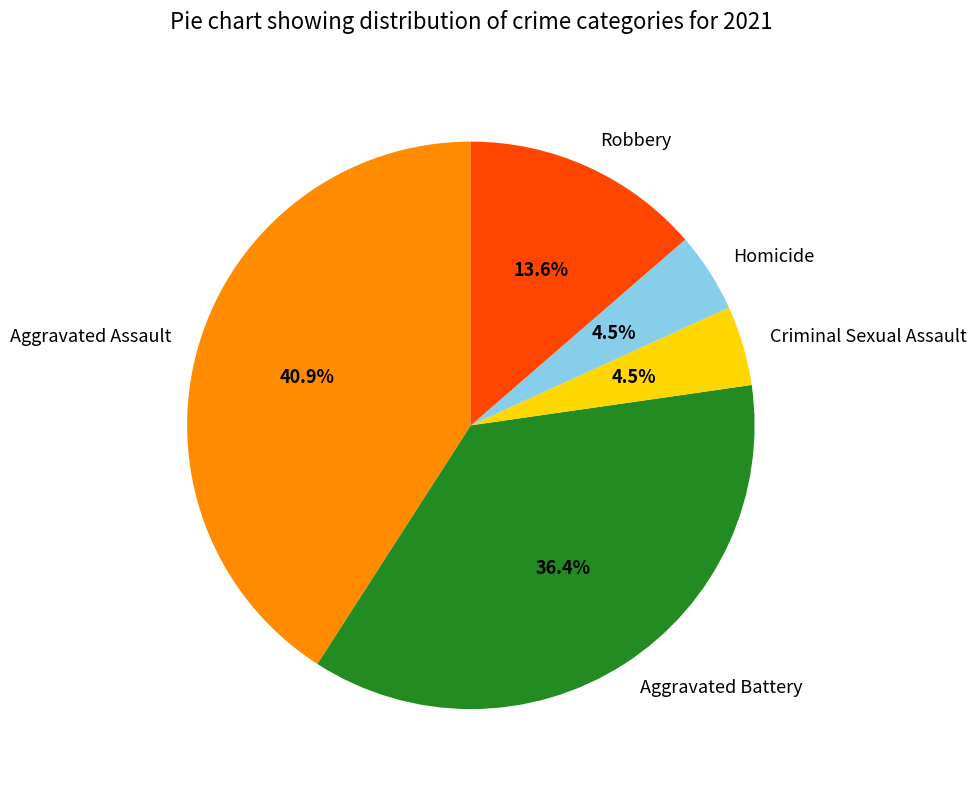

Between Homicide and Aggravated Battery, which is larger?

Aggravated Battery